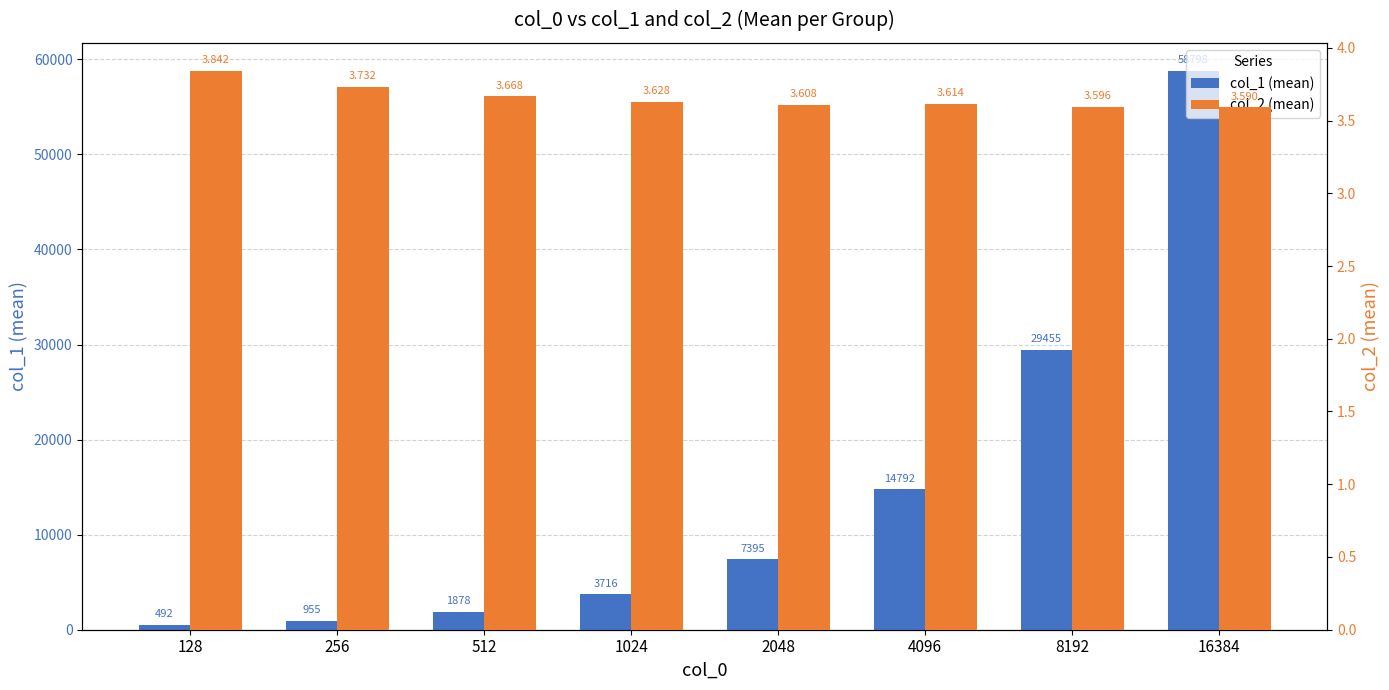

Rank the series at 256 from lowest to highest value.

col_2 (mean), col_1 (mean)